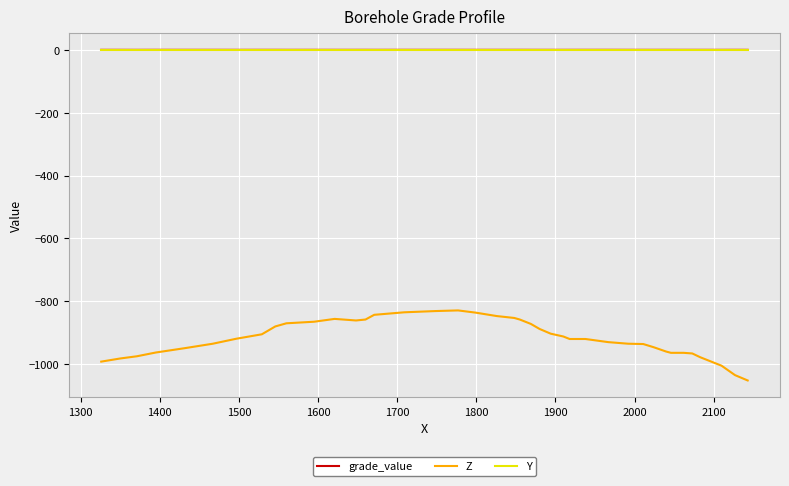

Which series has the largest range (max minus min)?

Z